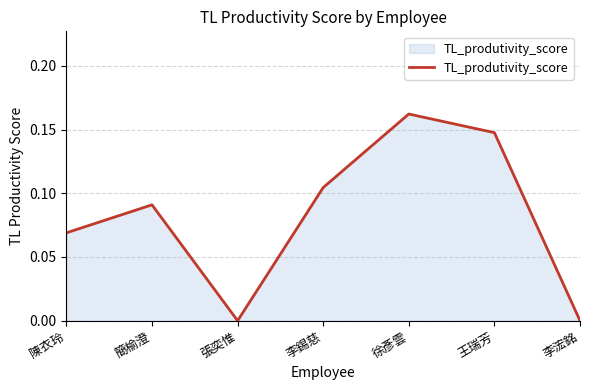

What position from the left is 陳衣玲?

1